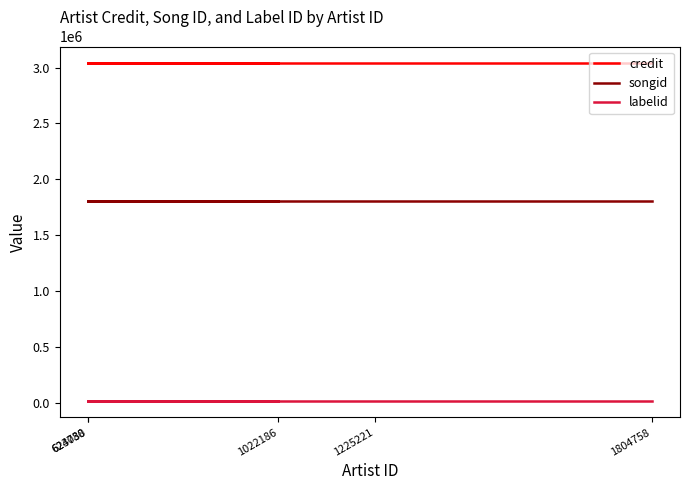

What is the lowest value of the songid series?

1805020